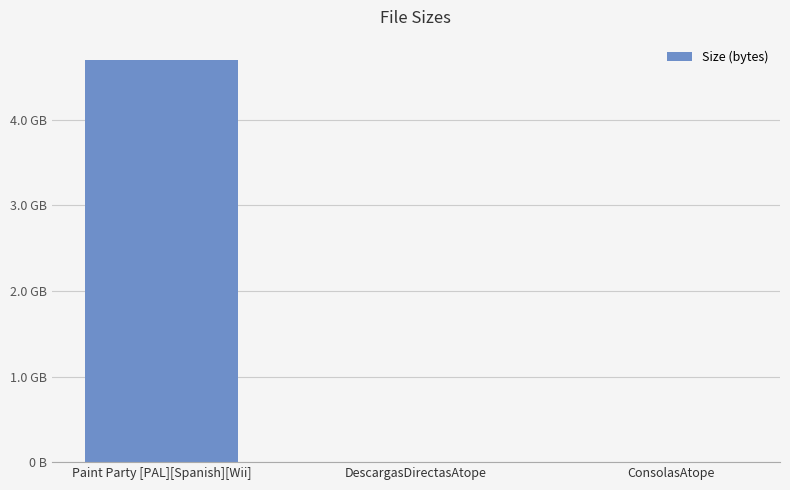

What is the change in value from DescargasDirectasAtope to ConsolasAtope?

-18.0